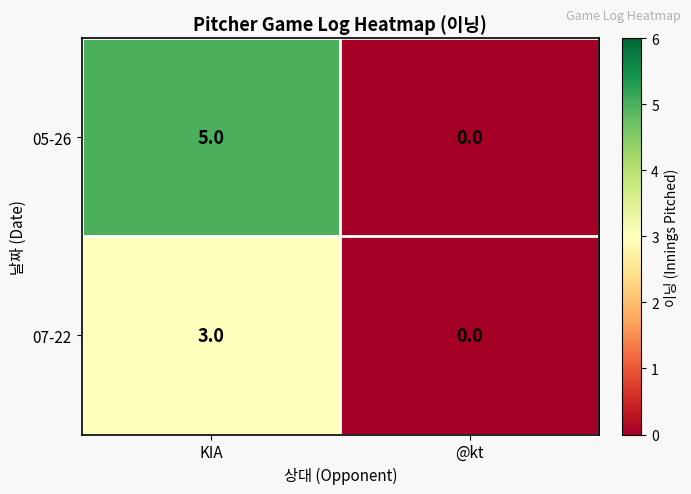

At KIA, list the series in order from largest to smallest.

05-26, 07-22